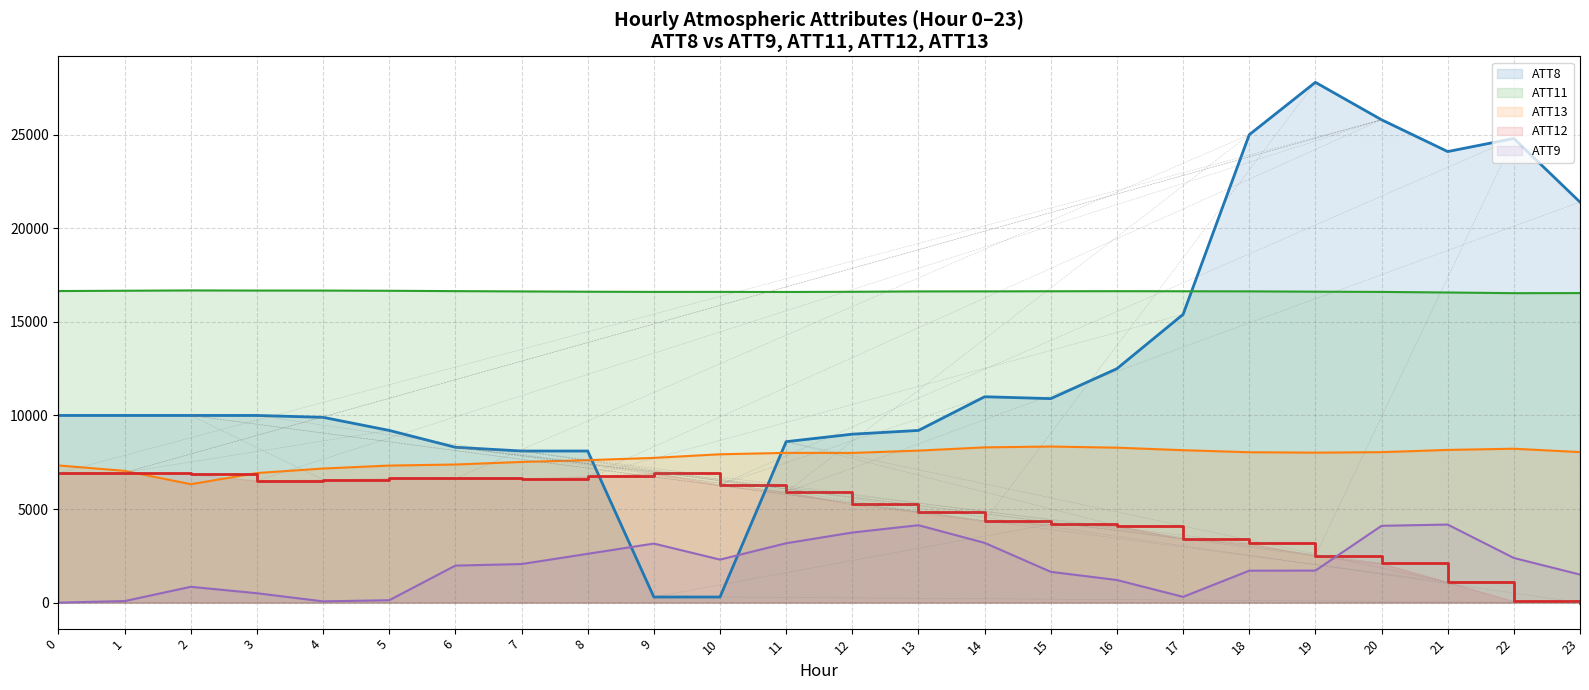

In ATT8, how many points are higher than both neighbors (excluding endpoints)?

3